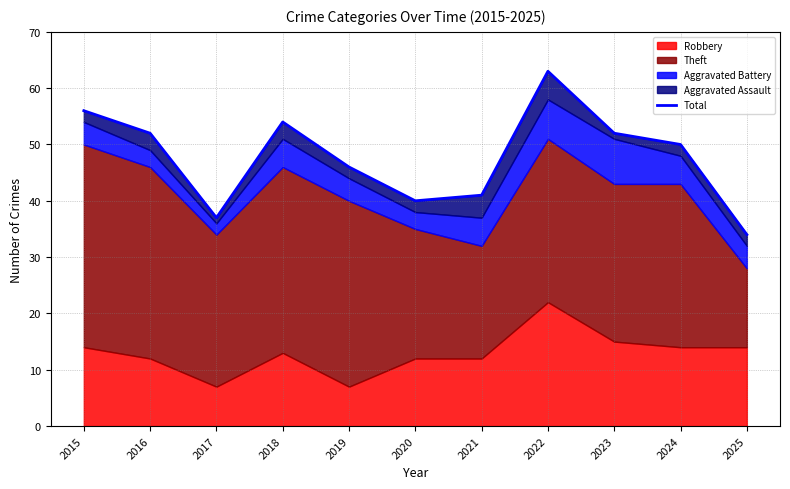

Rank the categories by value from highest to lowest.

2022, 2015, 2018, 2016, 2023, 2024, 2019, 2021, 2020, 2017, 2025